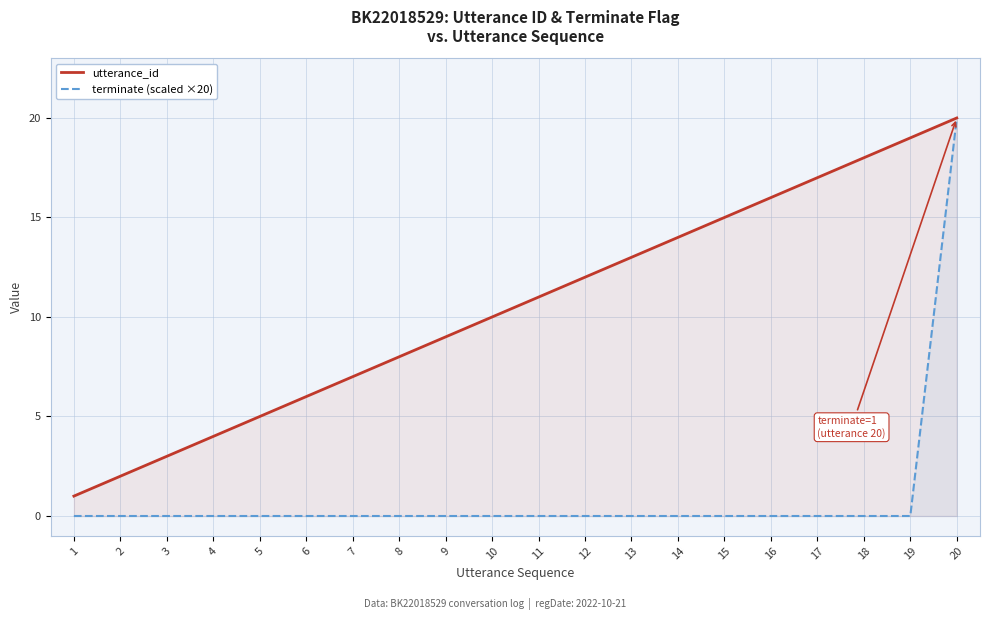

What is the difference between the maximum and minimum values in the terminate (scaled ×20) series?

20